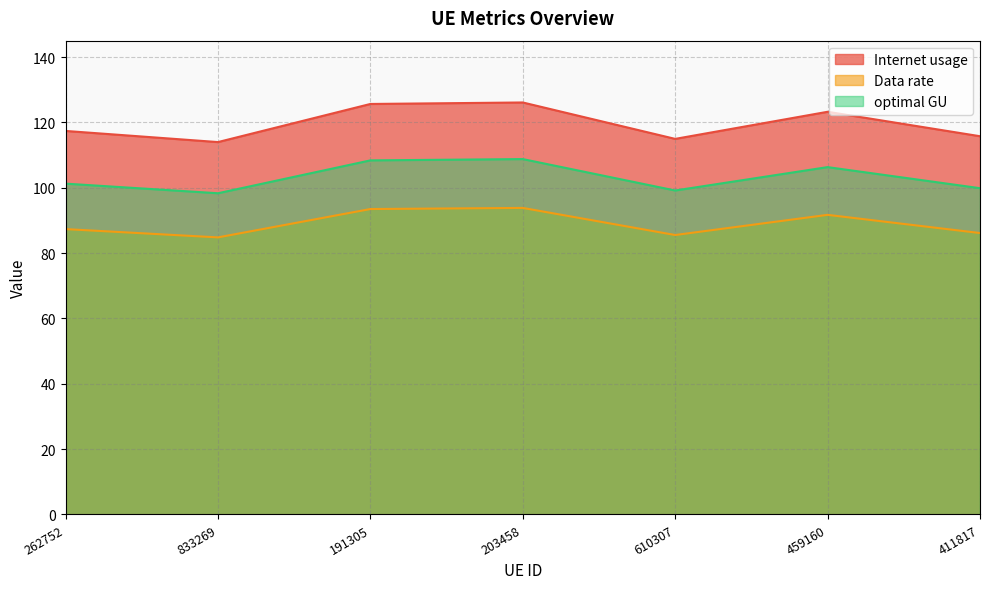

What is the difference between the Internet usage values at 411817 and 262752?

1.6